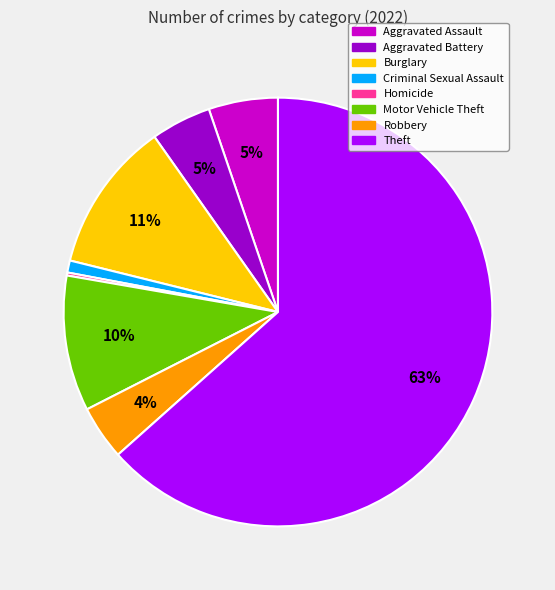

Combined, do Robbery and Aggravated Assault account for over 50%?

No